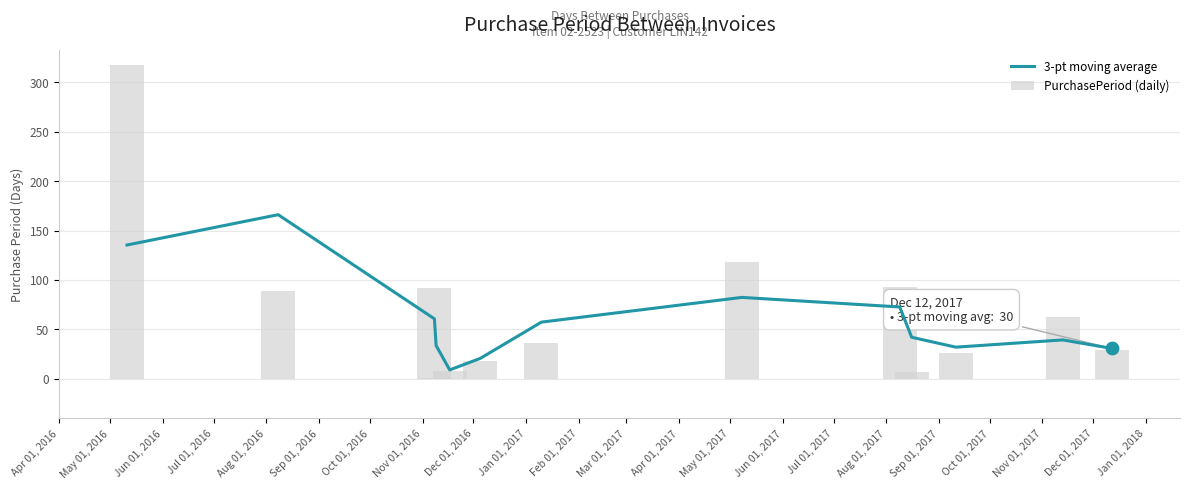

Which series has the largest total across all categories?

PurchasePeriod (daily)